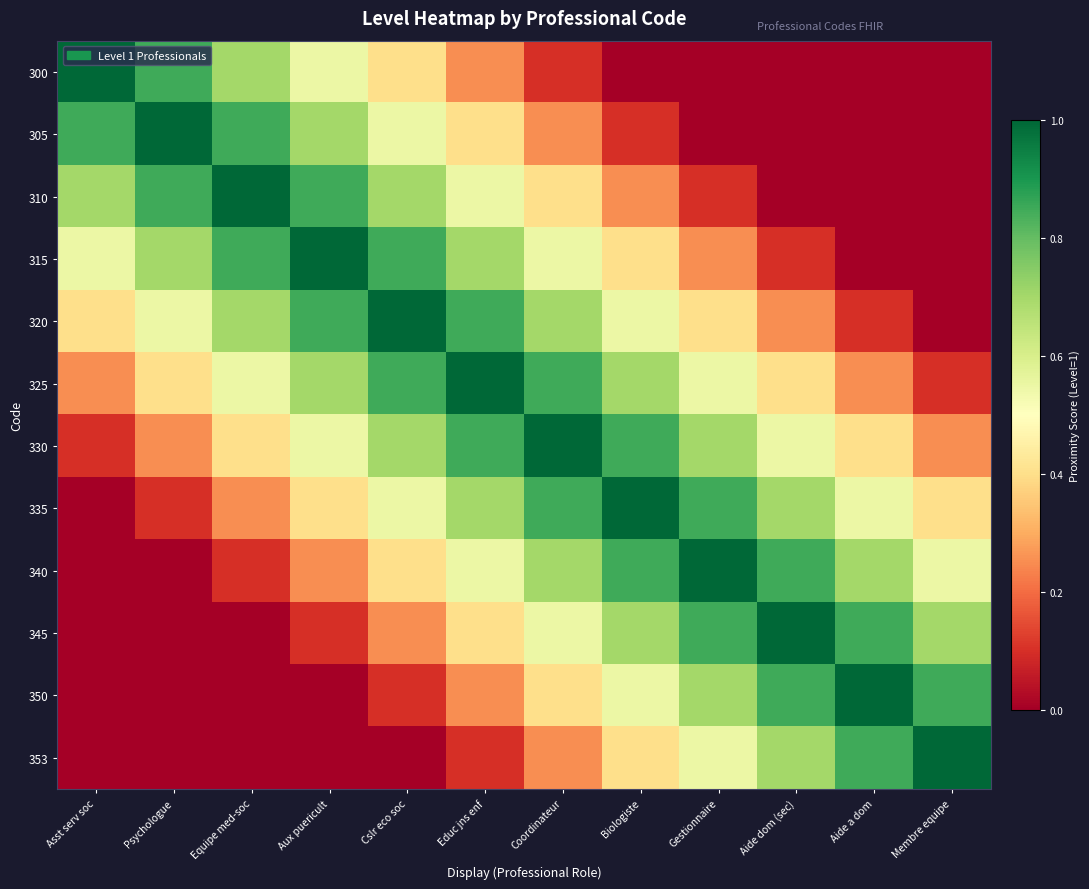

At Aide a dom, list the series in order from largest to smallest.

350, 345, 353, 340, 335, 330, 325, 320, 300, 305, 310, 315